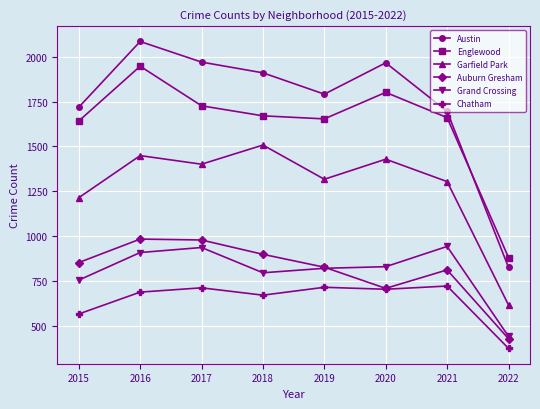

Which series changed the most between 2017 and 2020?

Auburn Gresham